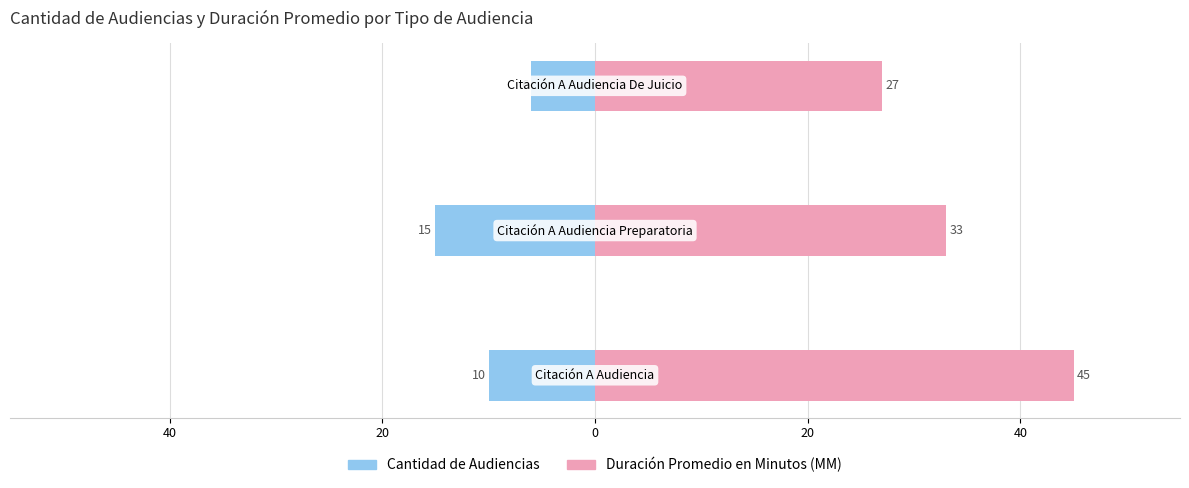

What is the spread (max minus min) of values at 20?

33